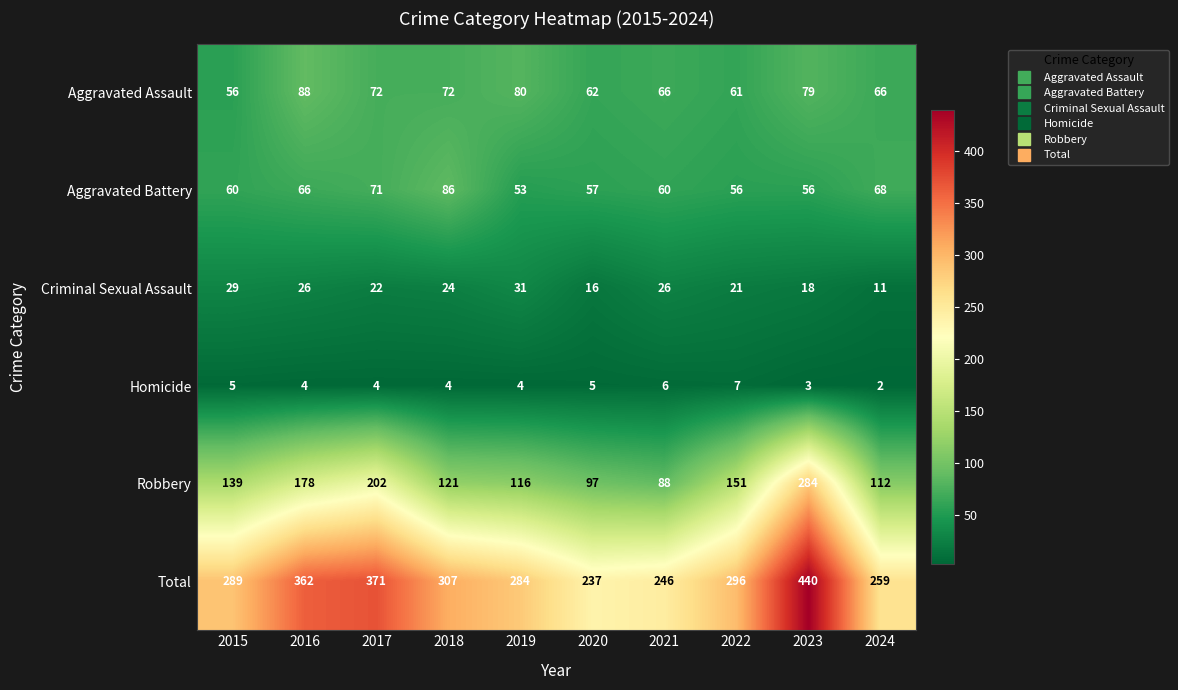

At how many categories does at least one series exceed 167?

10